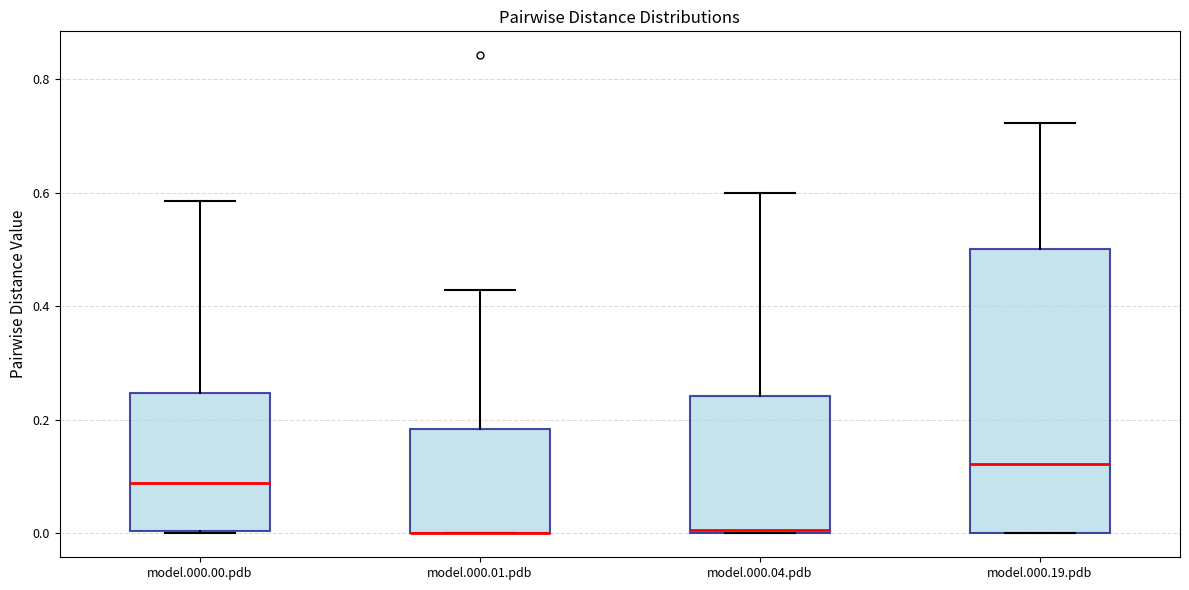

Where does the upper whisker of the box for model.000.01.pdb end on the y-axis? The values are not printed on the chart, so give them approximately, as read against the axis.

0.42